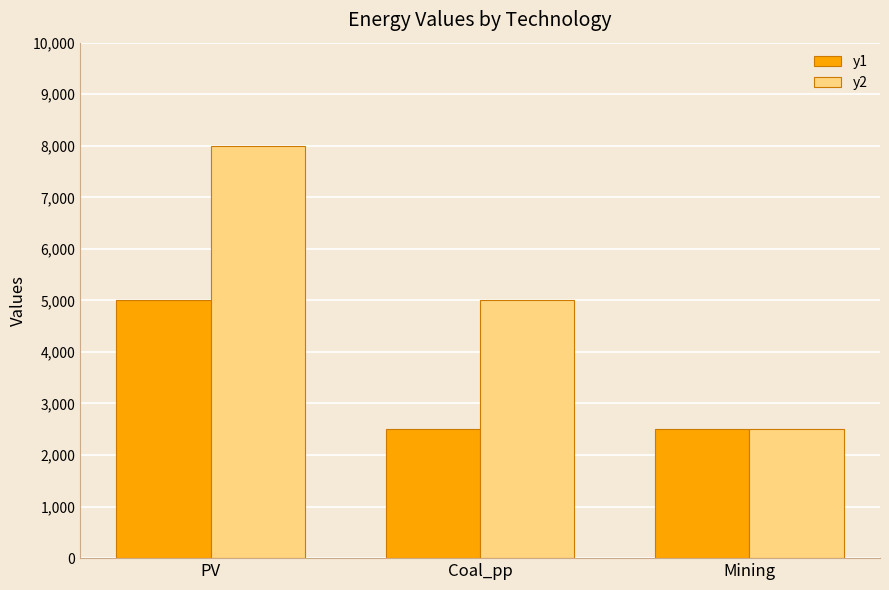

Is it true that y2 equals 2500 at Mining?

True